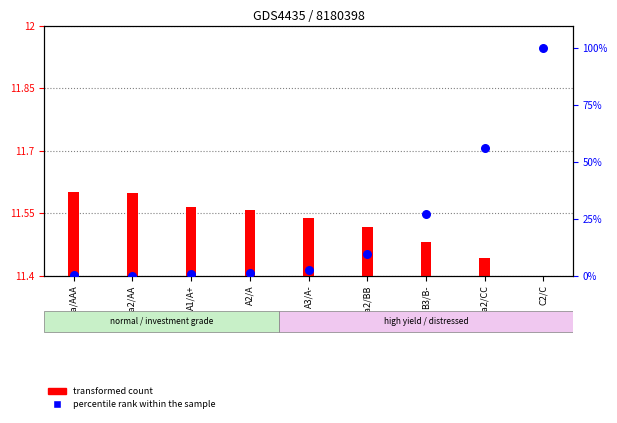

At which category is the sum across all series the highest?

C2/C